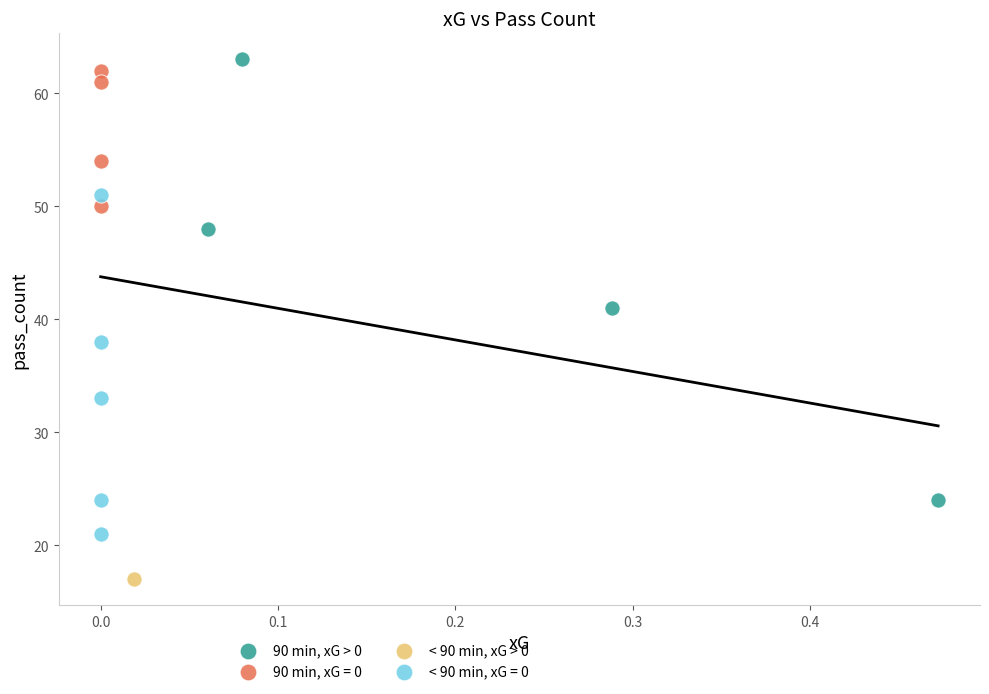

What are all the series names shown in the legend?

90 min, xG > 0, 90 min, xG = 0, < 90 min, xG > 0, < 90 min, xG = 0